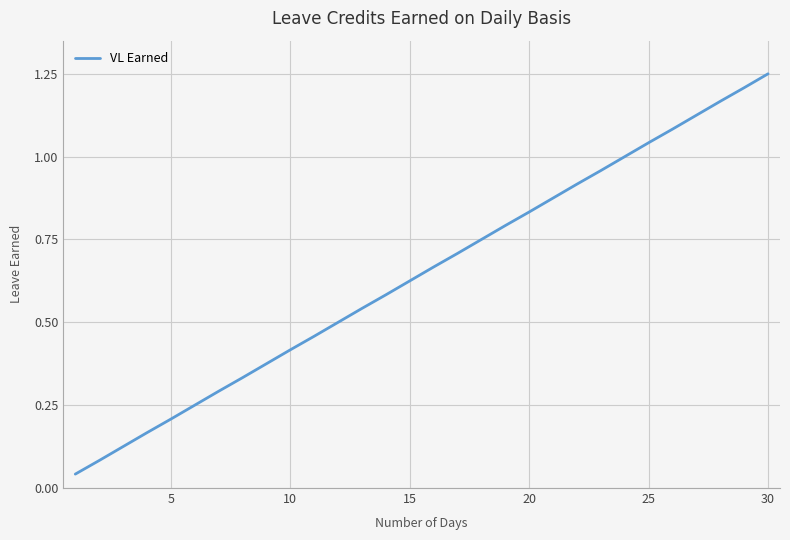

Which category has the highest value across all series?

30